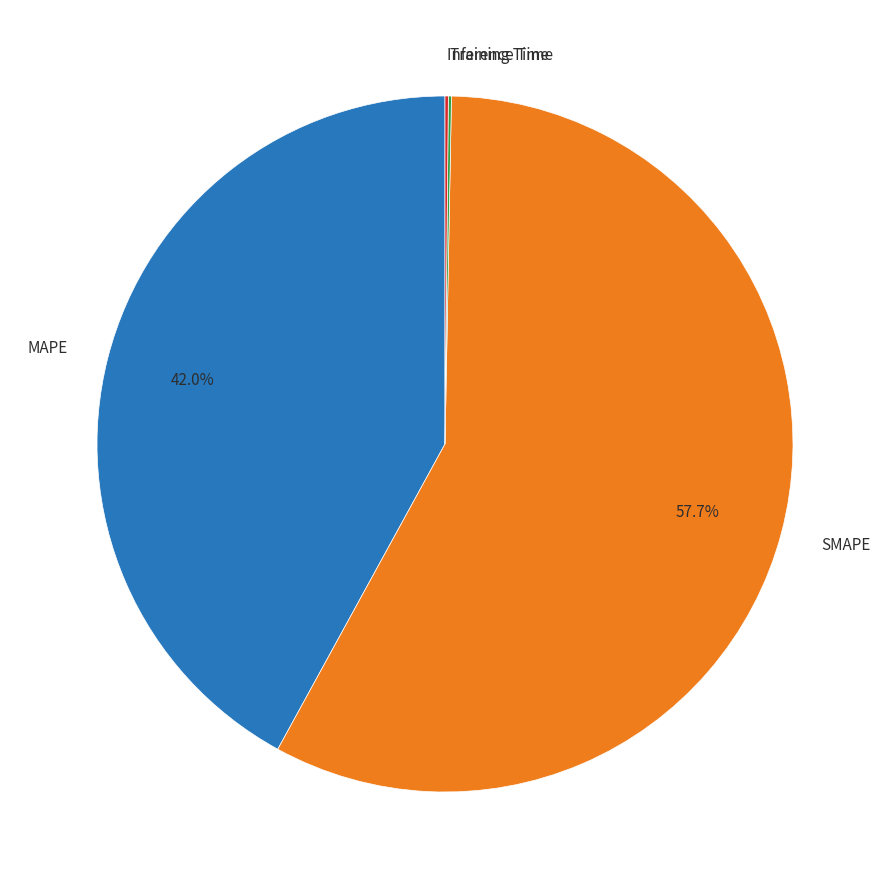

Does any single category account for the majority?

Yes